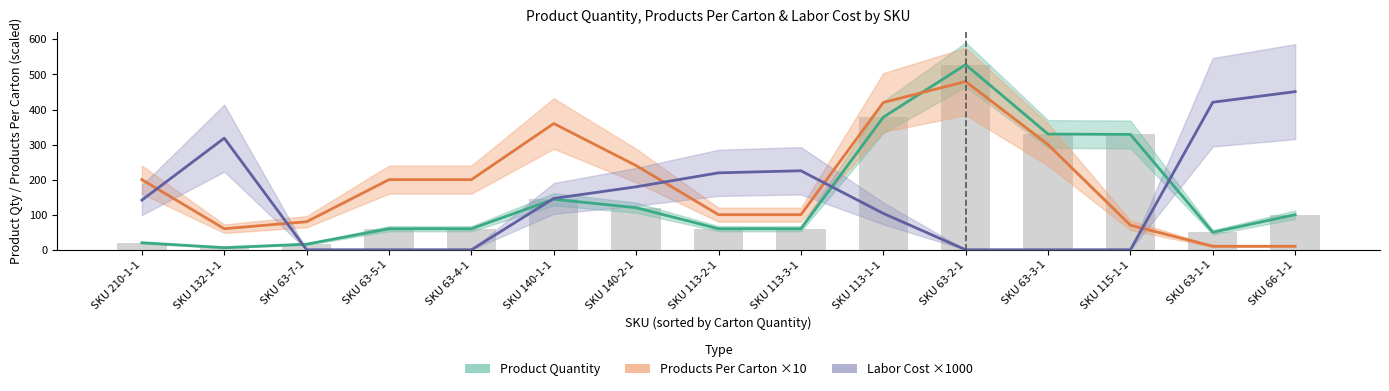

Which series has the largest range (max minus min)?

Product Quantity